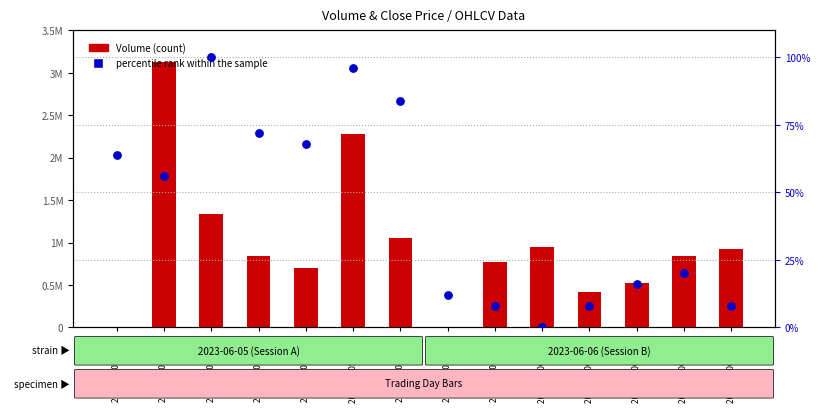

What is the total value across all series at 2023-06-06 15:15?

926220.0